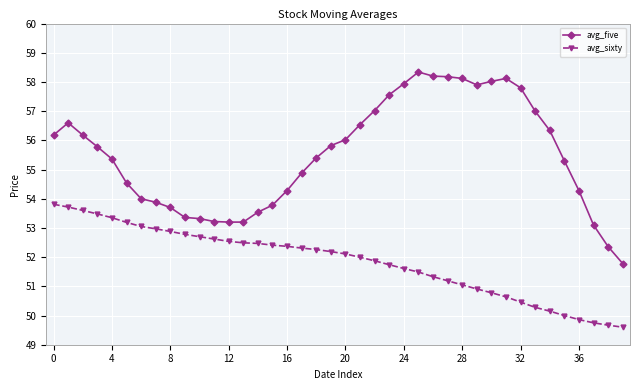

What is the greatest value displayed?

58.3